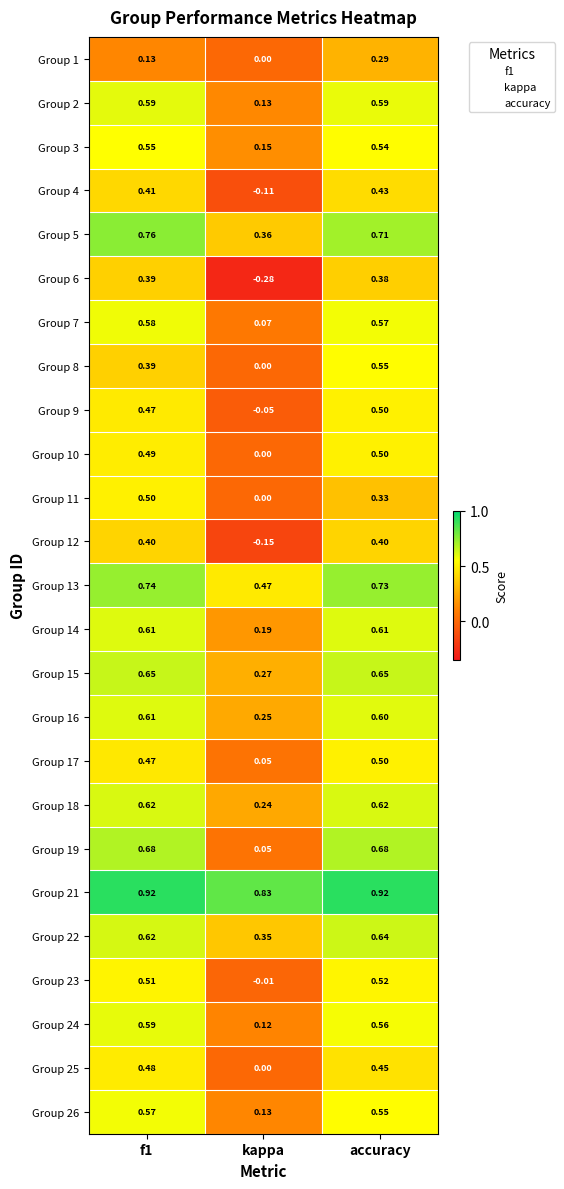

At which category is the sum across all series the highest?

accuracy